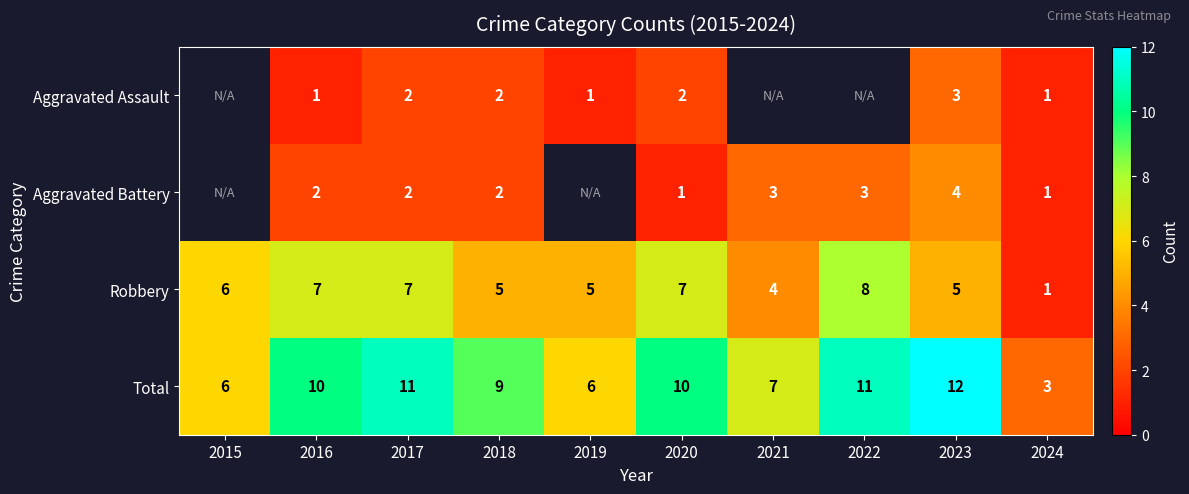

Rank the series at 2020 from lowest to highest value.

Aggravated Battery, Aggravated Assault, Robbery, Total